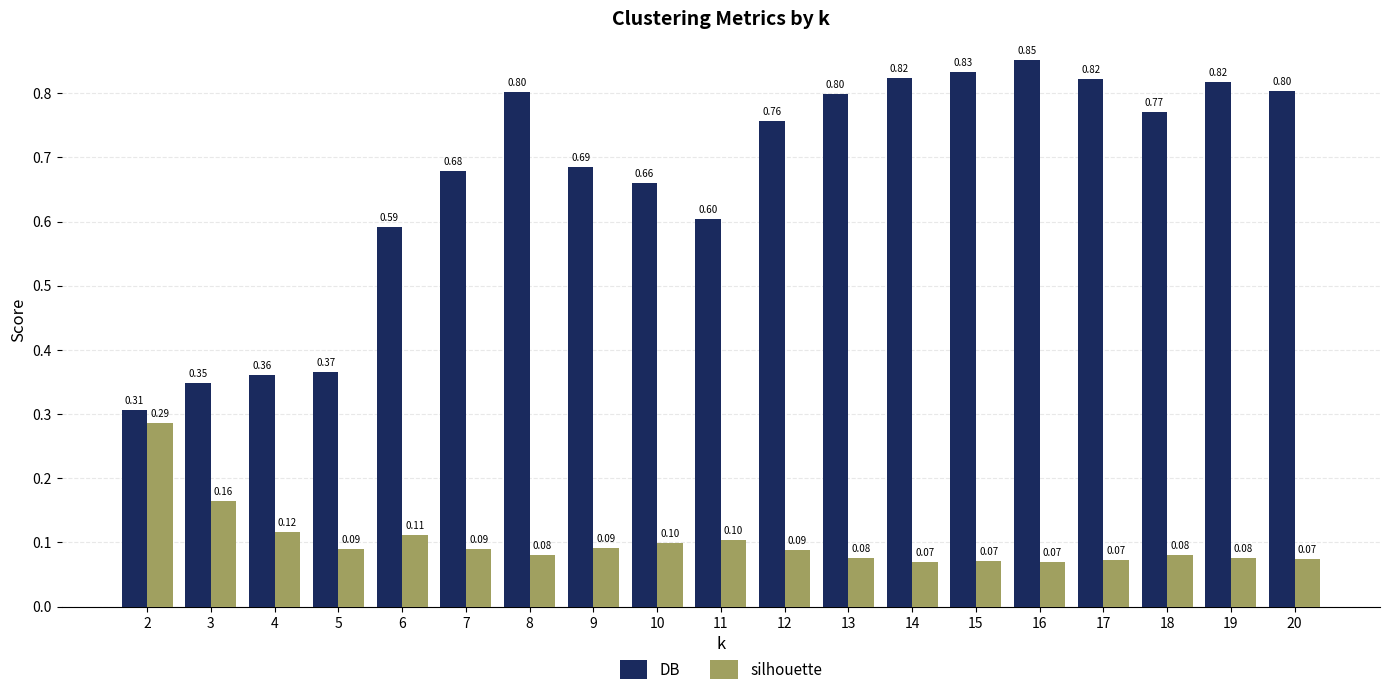

True or false: DB has a value of 0.2 at 10.

False